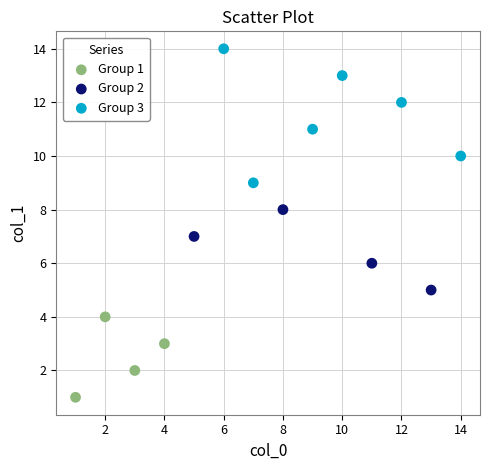

Which series has the widest spread of Y values?

Group 3